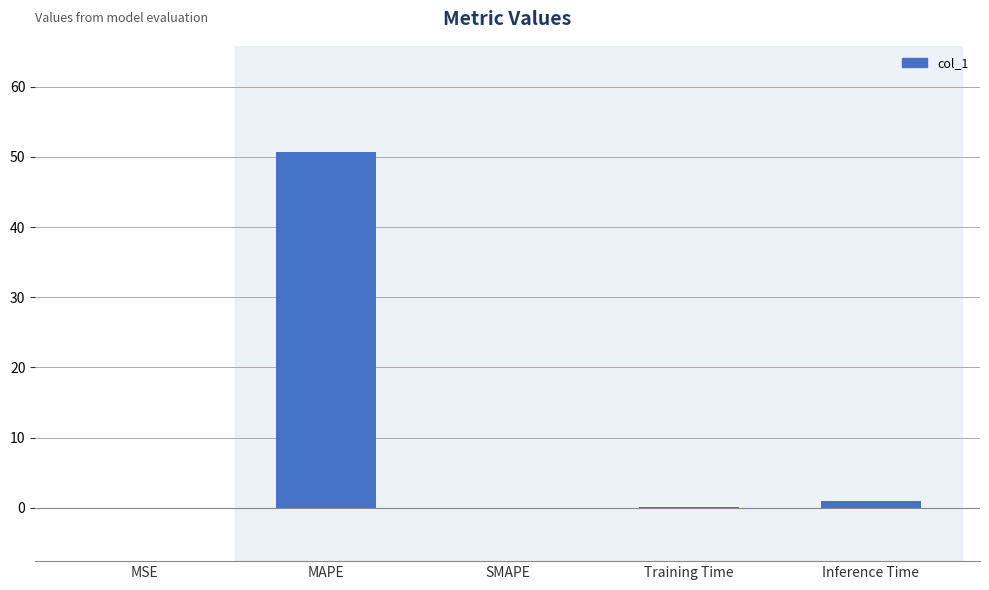

What is the sum of all values?

51.7